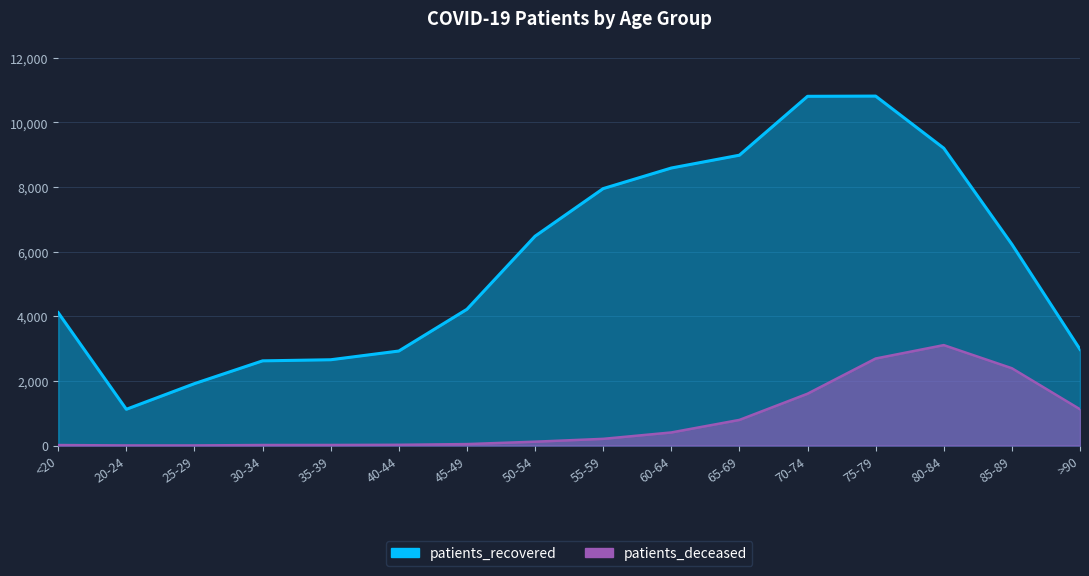

What is the difference between the patients_recovered values at 50-54 and 40-44?

3554